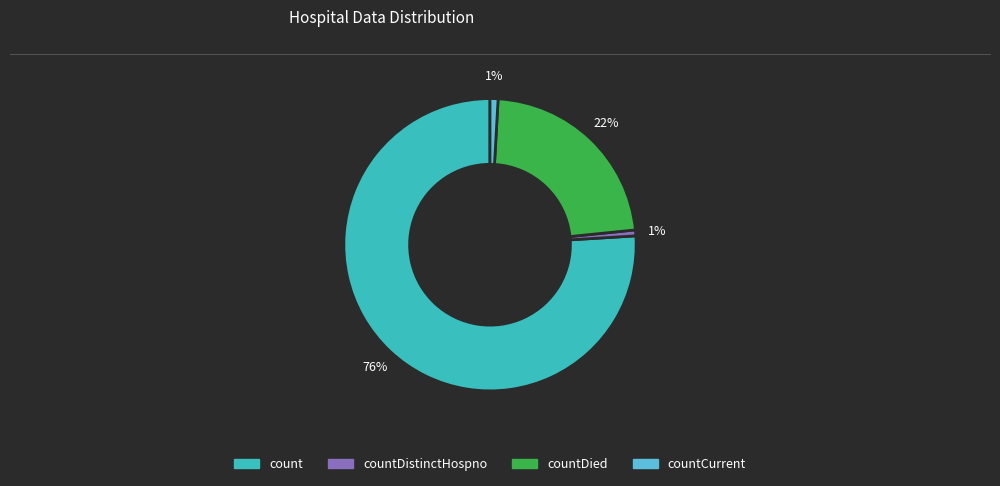

Does any single category account for the majority?

Yes